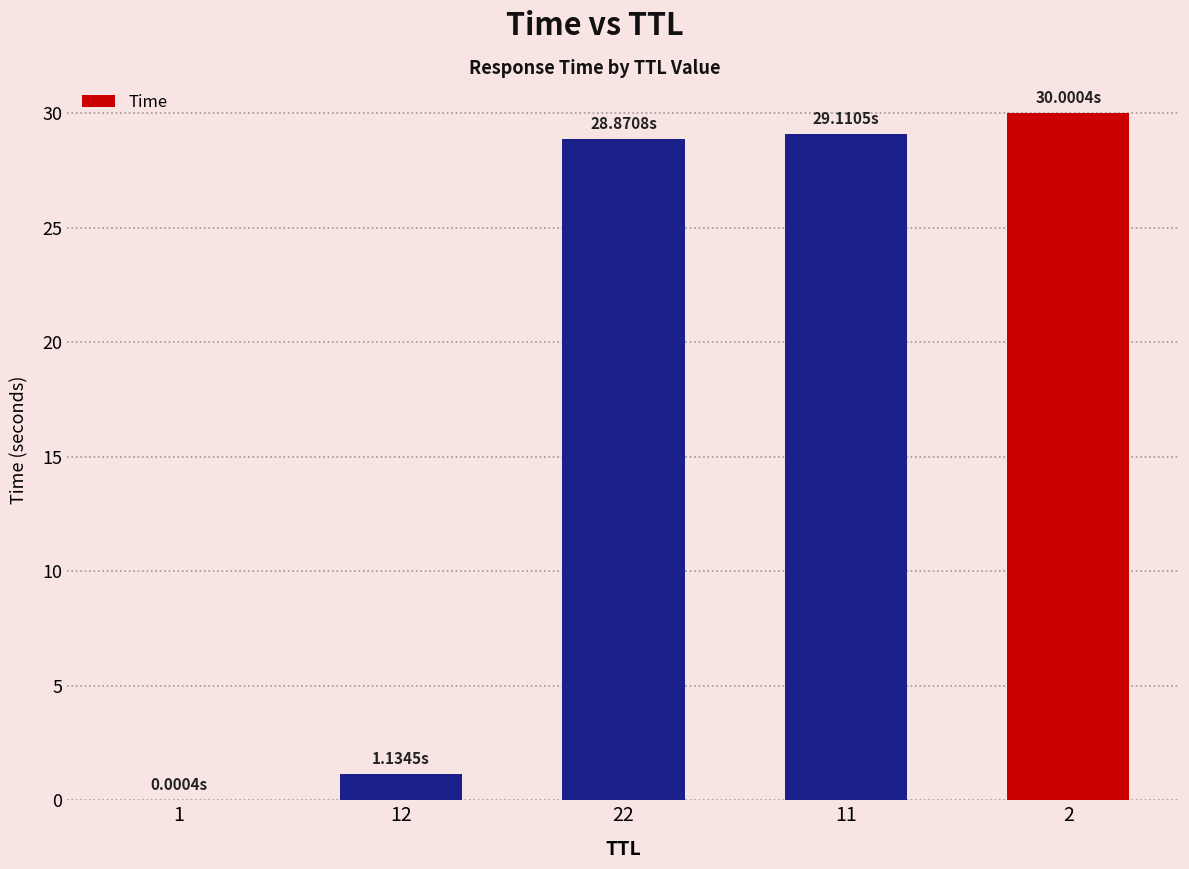

What is the change in value from 1 to 11?

+29.1